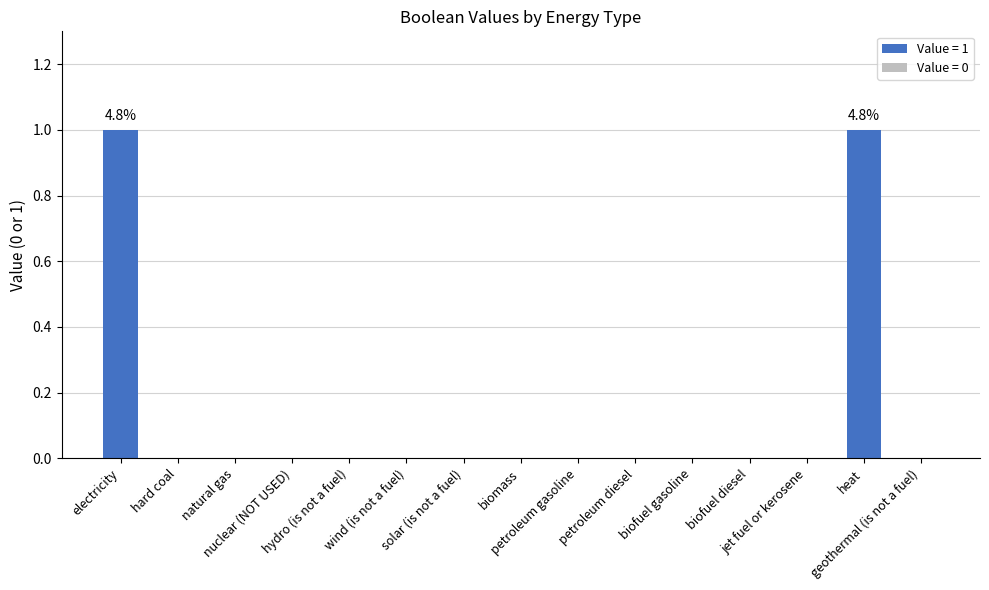

Reading left to right, extract all data points from this chart.

electricity=1	hard coal=0	natural gas=0	nuclear (NOT USED)=0	hydro (is not a fuel)=0	wind (is not a fuel)=0	solar (is not a fuel)=0	biomass=0	petroleum gasoline=0	petroleum diesel=0	biofuel gasoline=0	biofuel diesel=0	jet fuel or kerosene=0	heat=1	geothermal (is not a fuel)=0